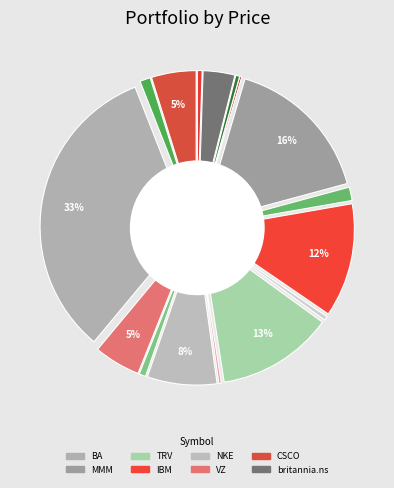

Rank the categories by value from lowest to highest.

ongc.ns, hindalco.ns, bhartiartl.ns, gail.ns, ICICIBANK.NS, CIPLA.NS, GRASIM.NS, titan.ns, britannia.ns, CSCO, VZ, NKE, IBM, TRV, MMM, BA